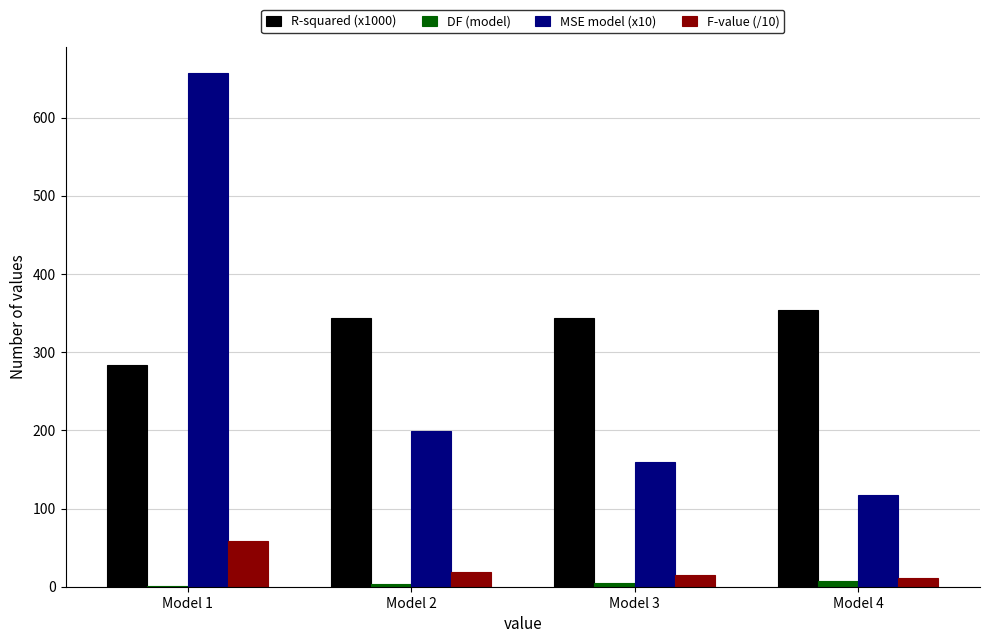

Which category has the highest value across all series?

Model 1